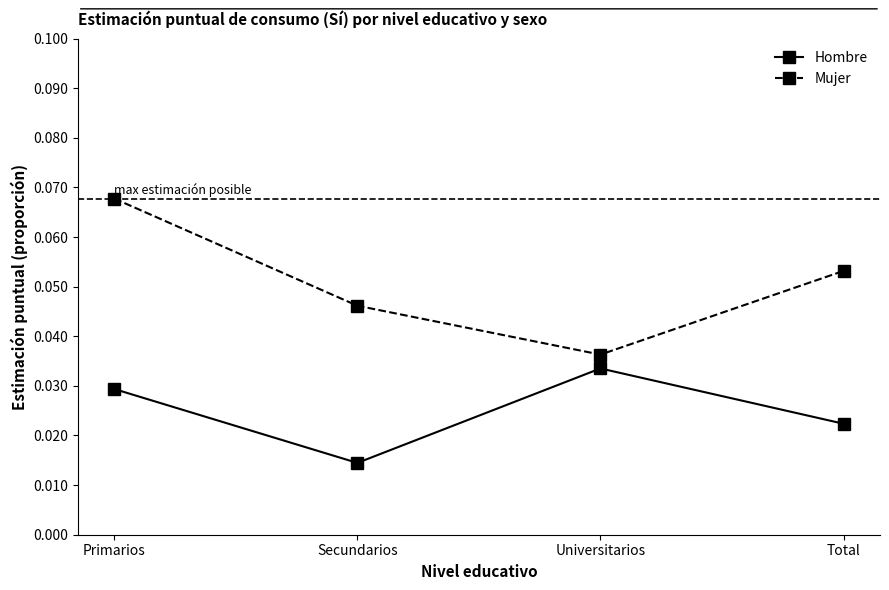

Is this an area chart (filled region under the line)?

No